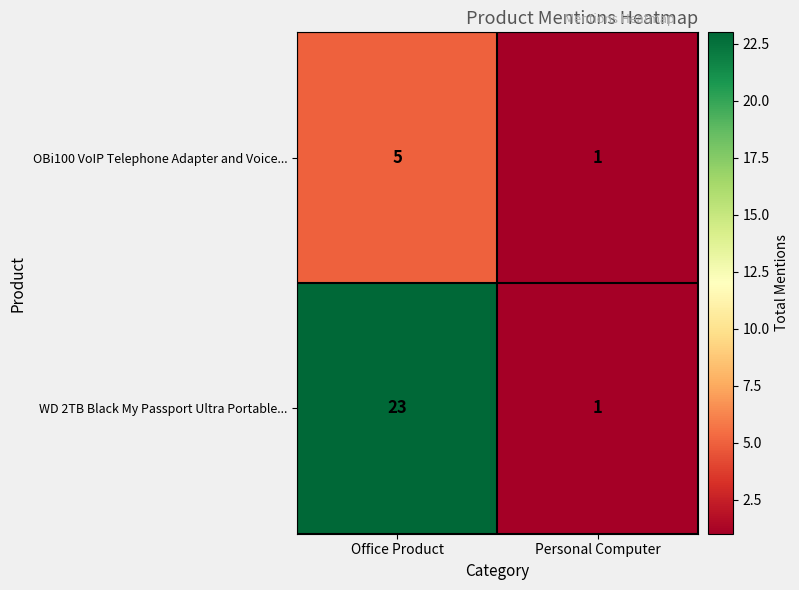

Which series has the largest total across all categories?

WD 2TB Black My Passport Ultra Portable...